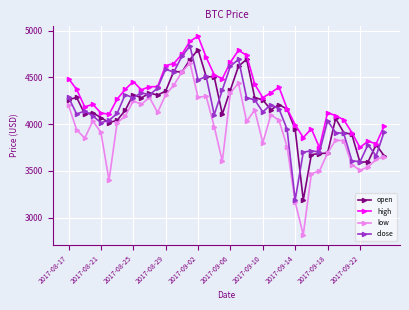

Which series has the largest total across all categories?

high